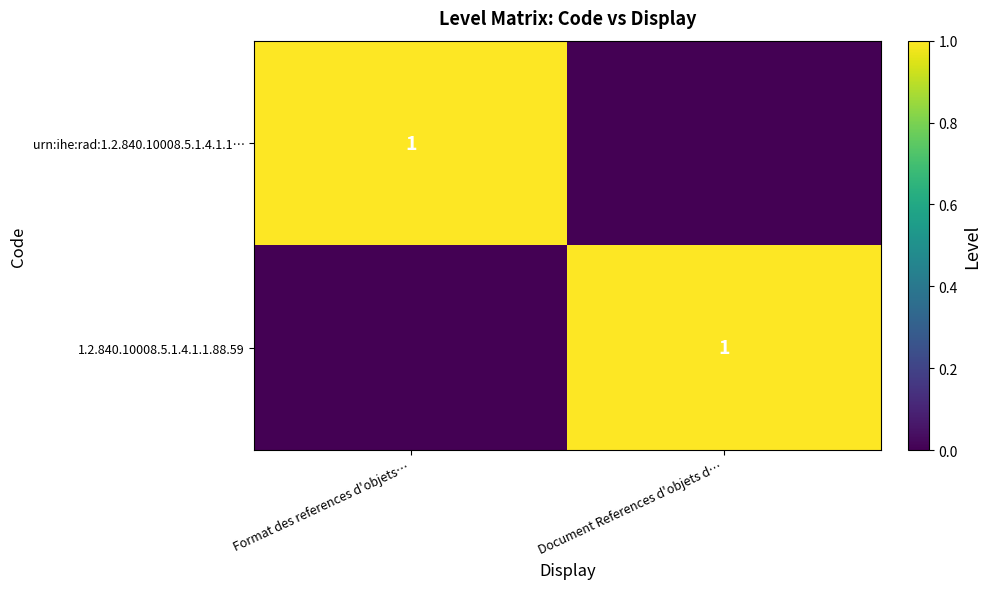

Is it true that urn:ihe:rad:1.2.840.10008.5.1.4.1.1… equals 2 at Format des references d'objets…?

False